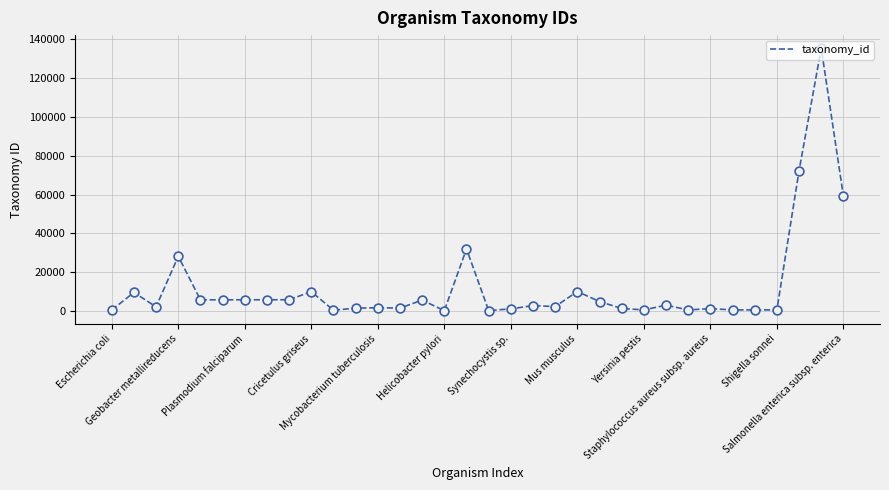

What is the greatest value displayed?

135461